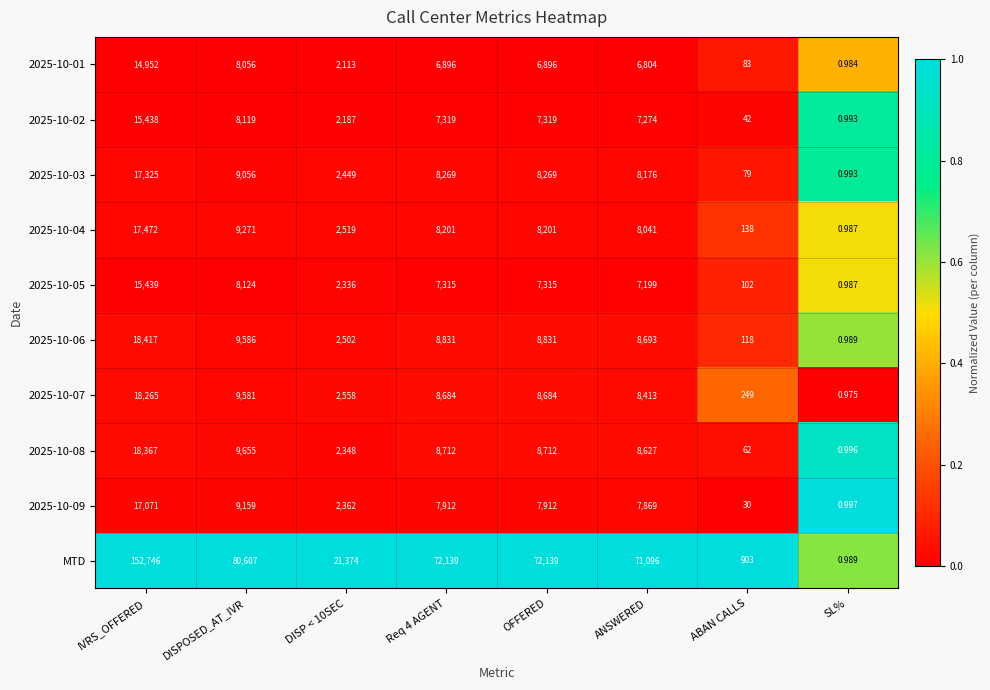

At how many categories does at least one series exceed 0?

8